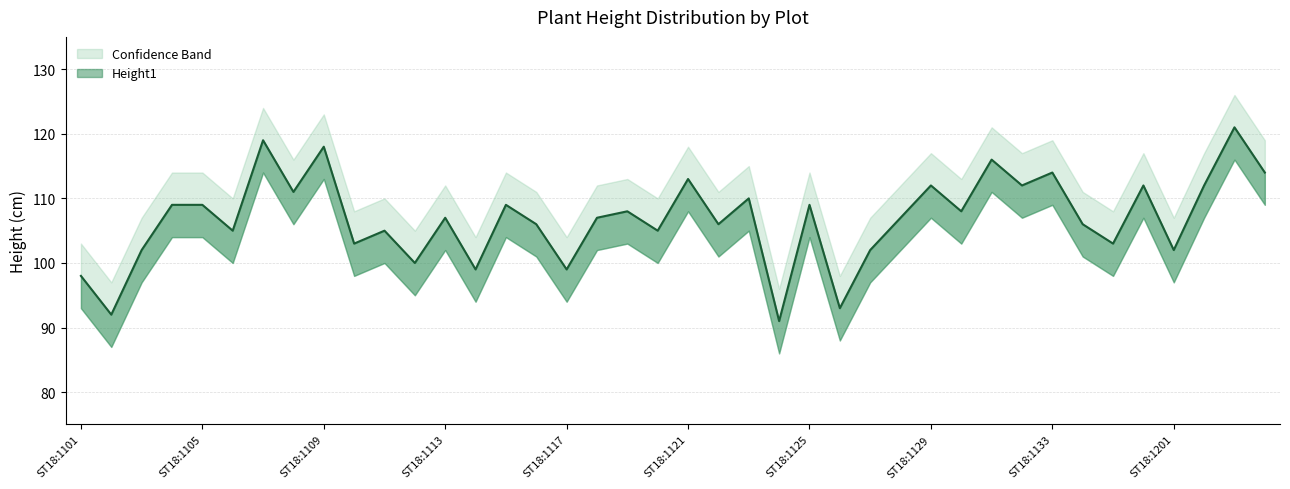

At which label does the data first exceed 107?

ST18:1104